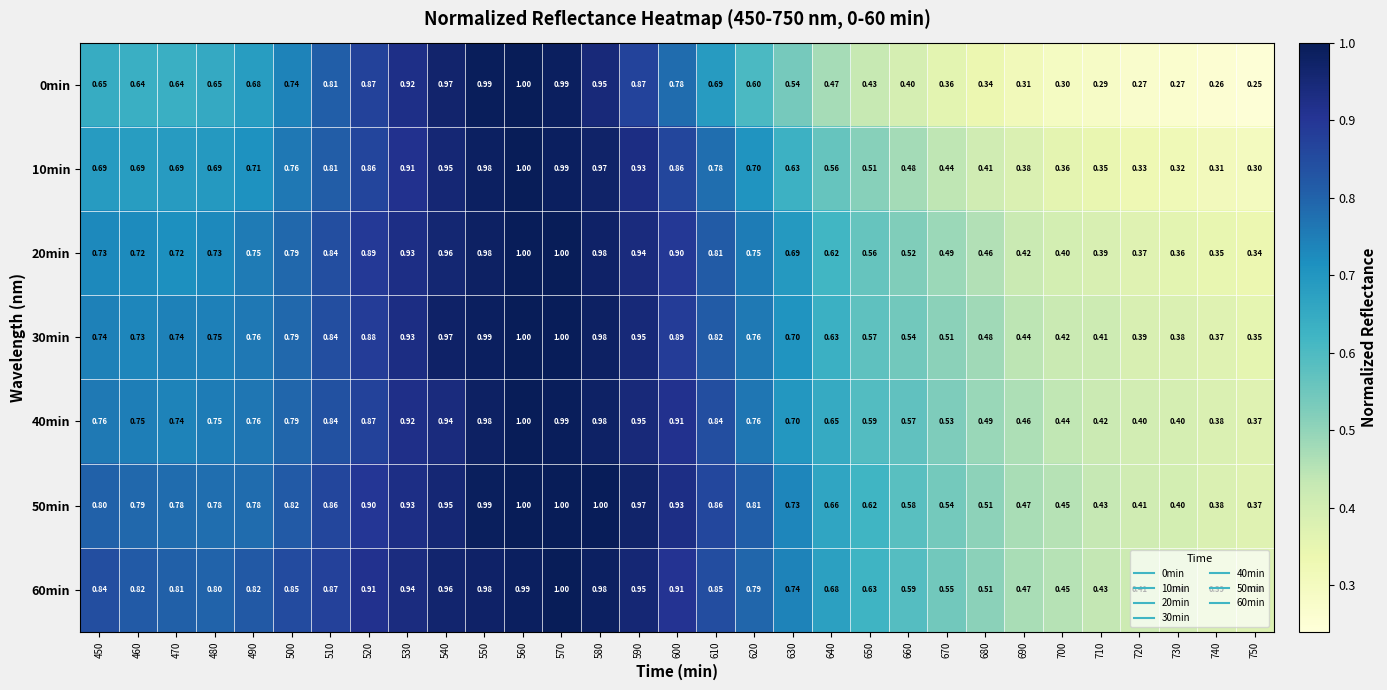

Is the value of 0min at 450 greater than the value of 30min at 600?

No